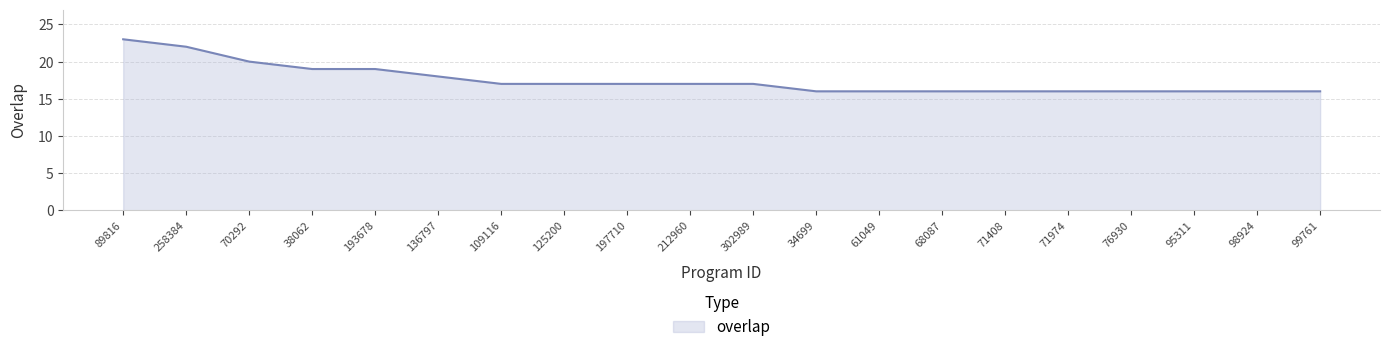

What position from the right is 71974?

5